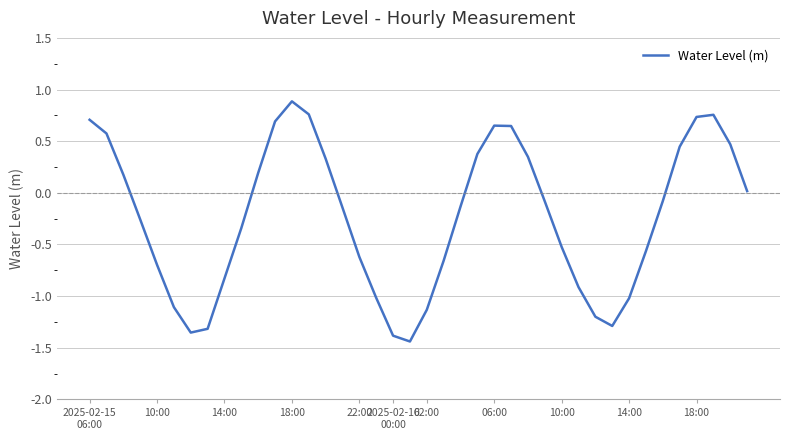

What is the difference between the maximum and minimum values?

2.3